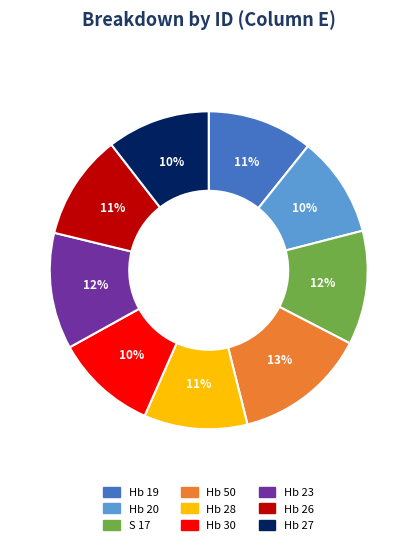

What percentage is the Hb 50 slice, to the nearest percent?

13%